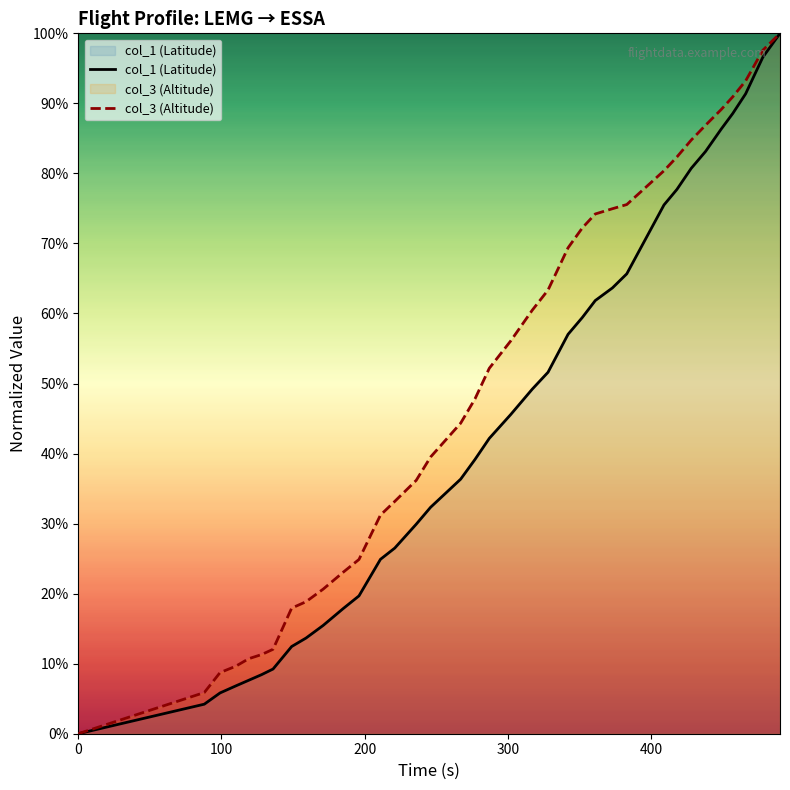

Which series has the largest total across all categories?

col_3 (Altitude)